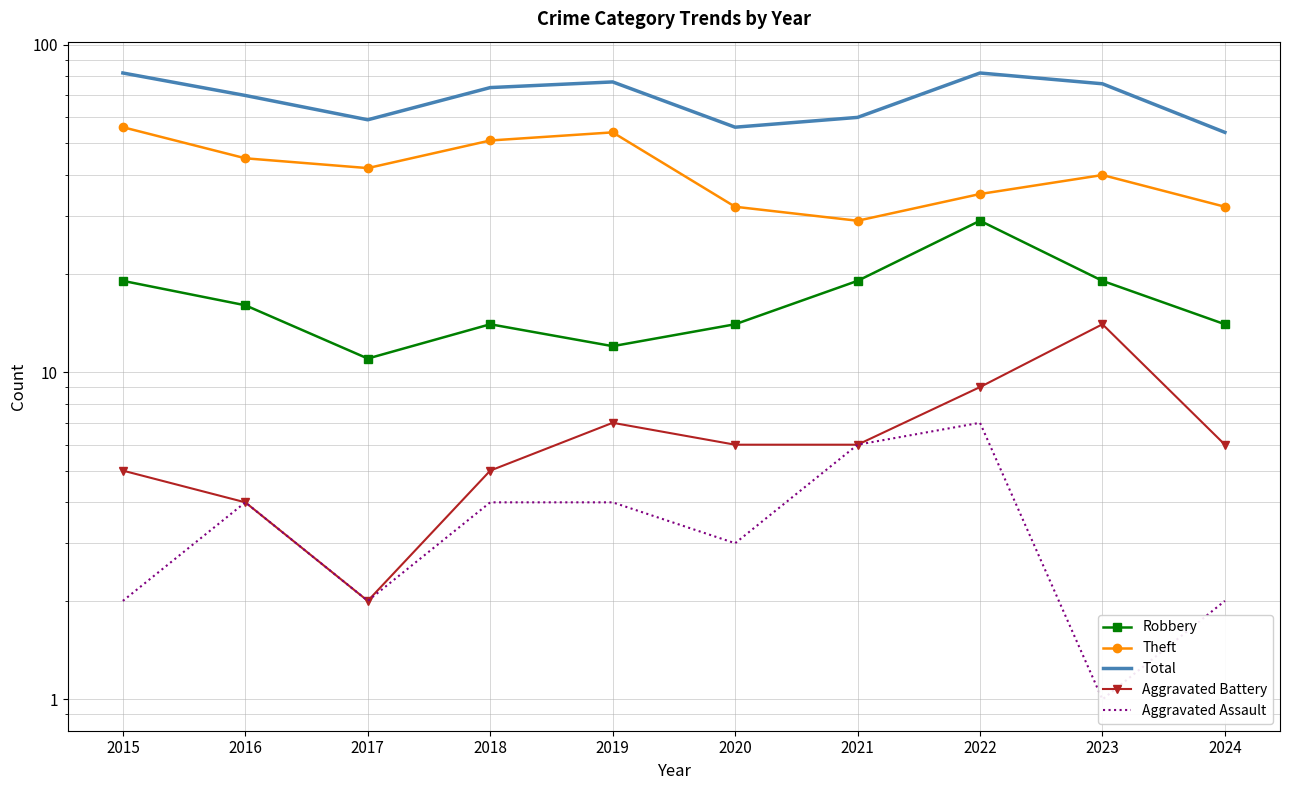

Is the value of Total at 2017 greater than the value of Aggravated Battery at 2023?

Yes